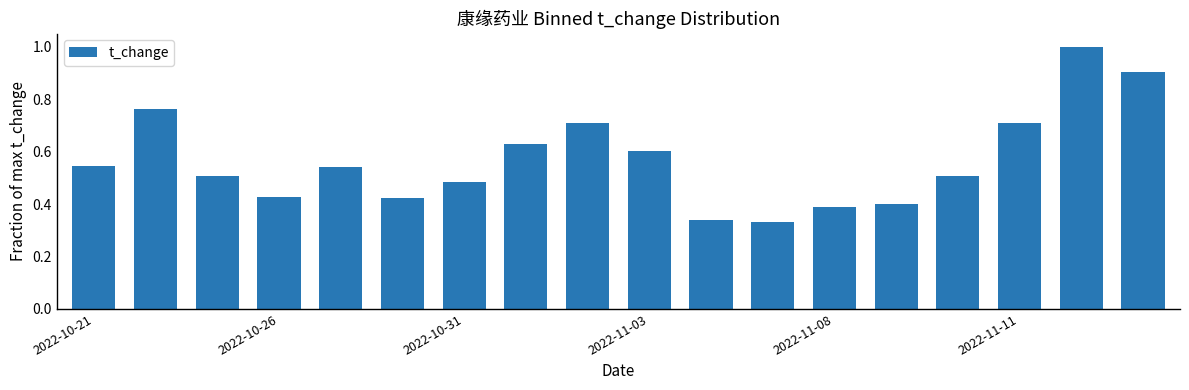

Does the chart contain stacked bars?

No